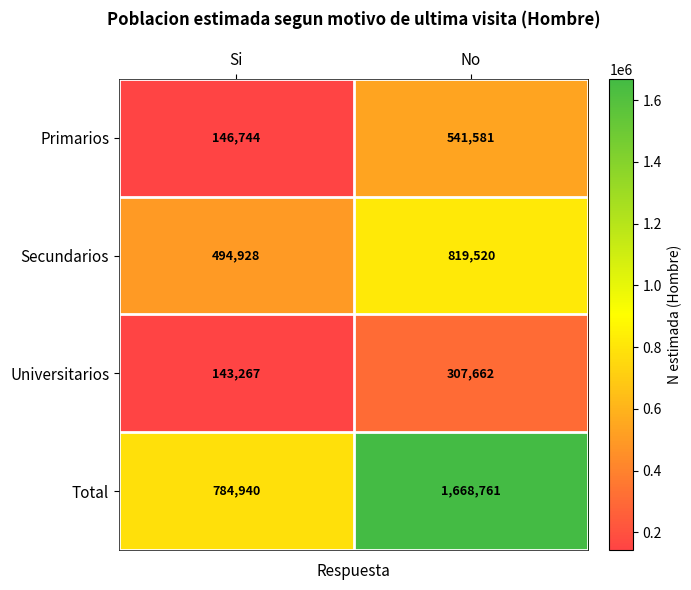

What is the maximum value shown in the chart?

1668761